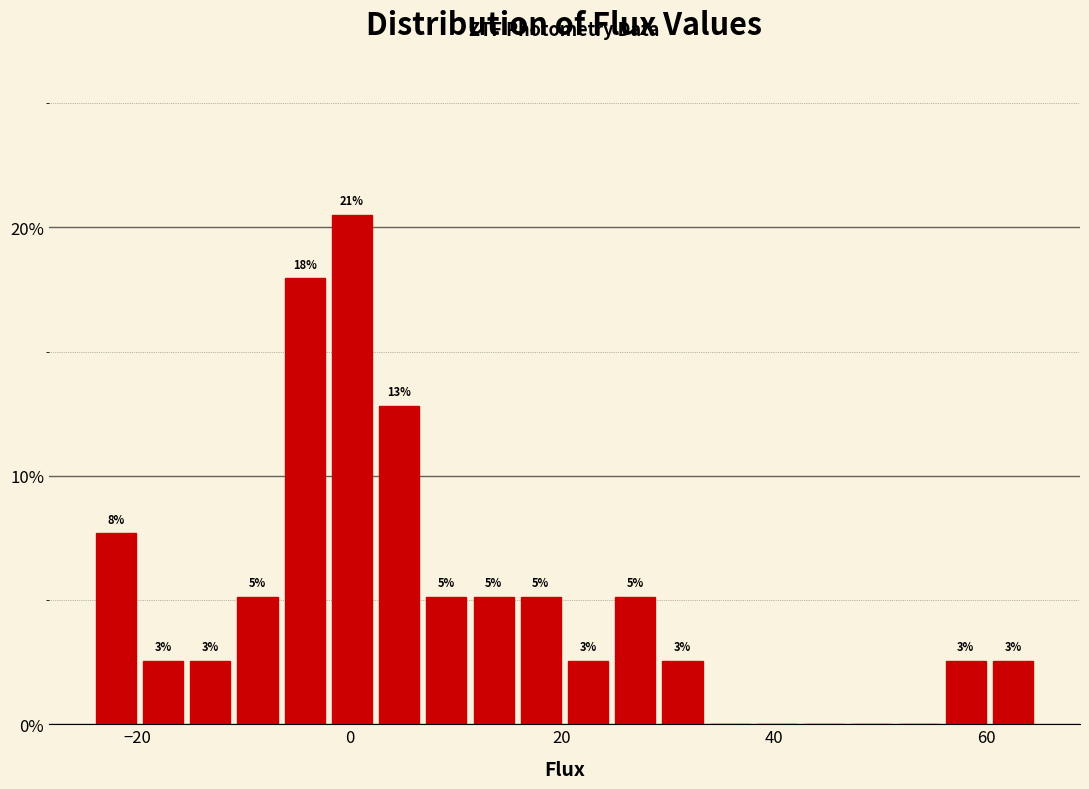

Read against the x-axis, roughly where is the centre of the tallest bar?

0